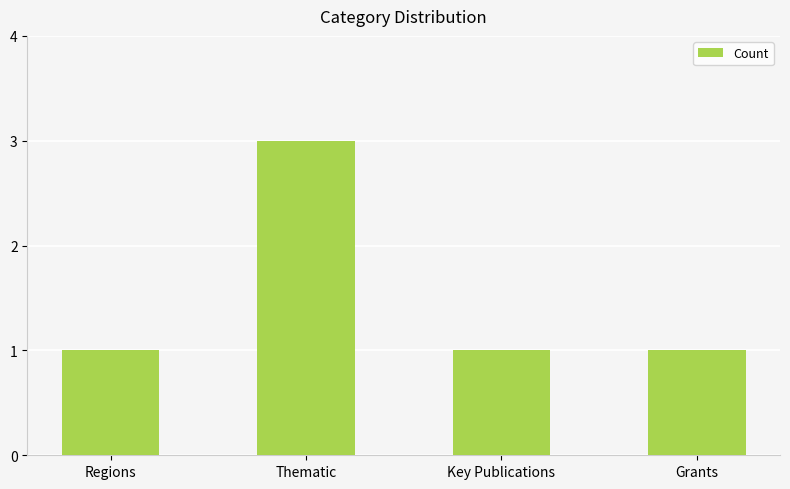

What is the greatest value displayed?

3